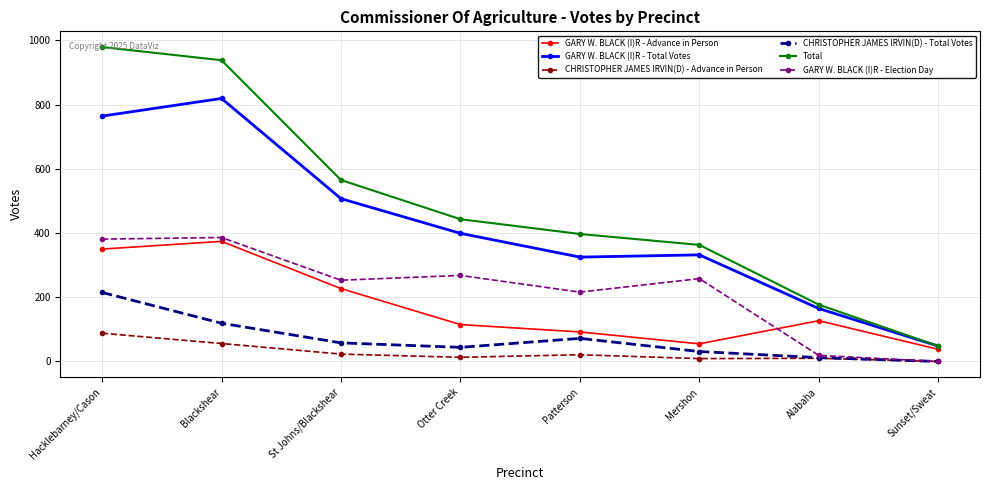

How many lines are shown in the chart?

6